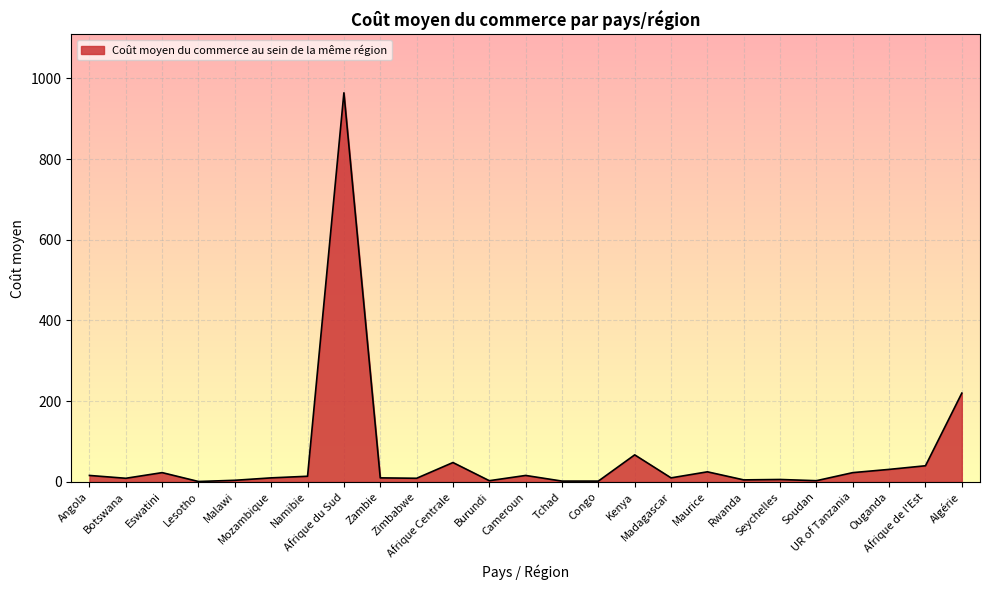

What is the greatest value displayed?

964